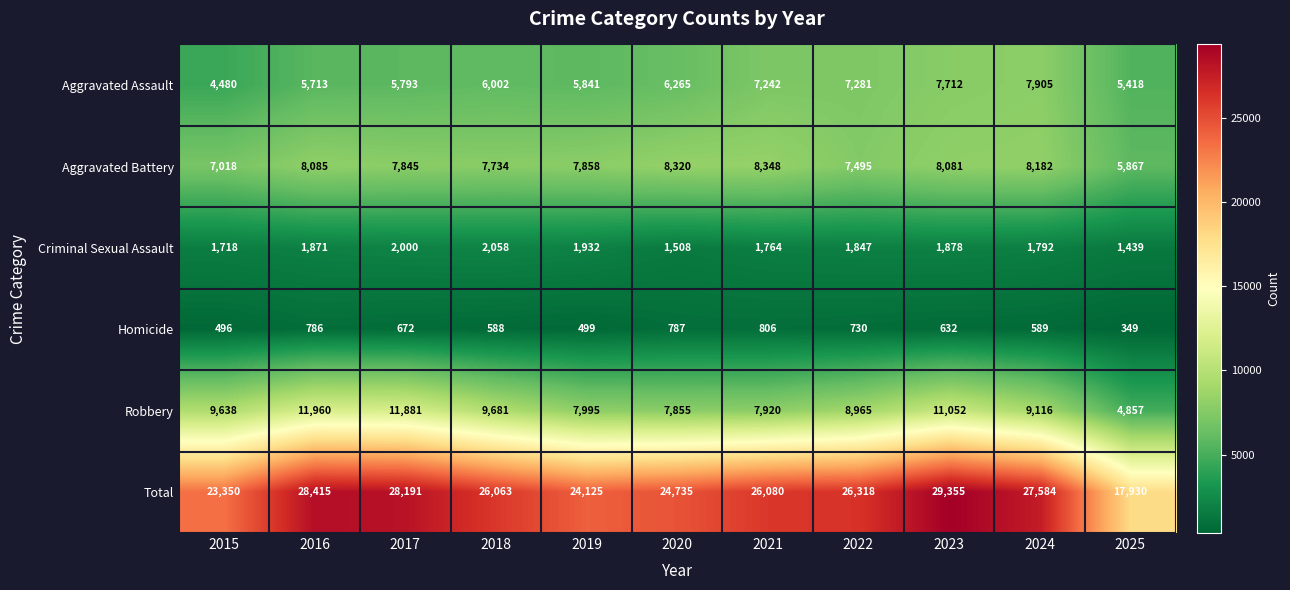

The value of Aggravated Battery at 2017 is 10880. True or false?

False